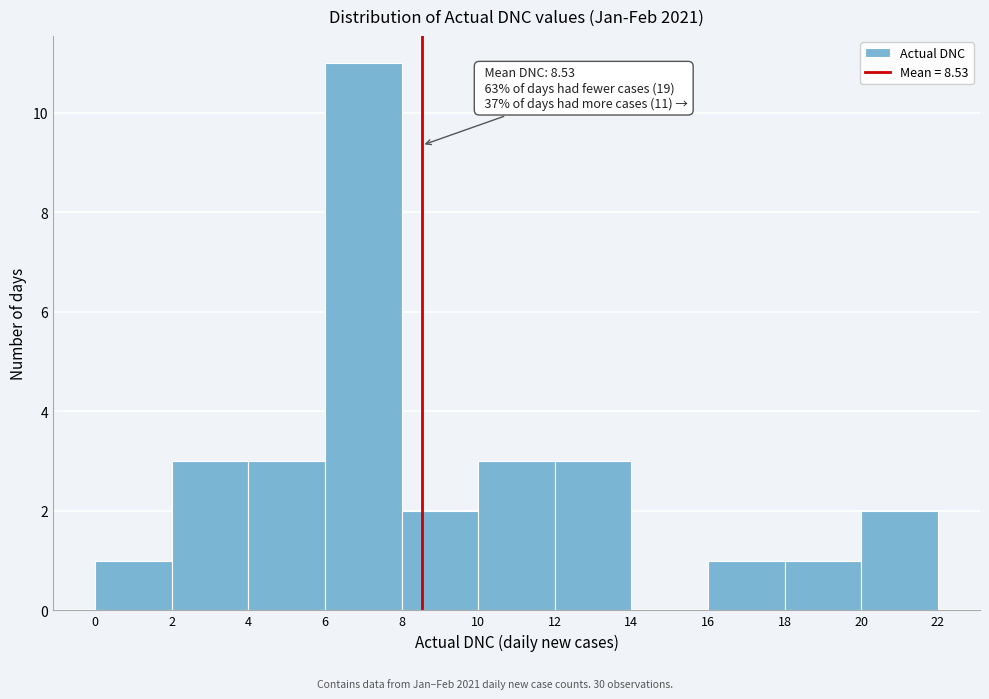

Which range on the x-axis has the tallest bar?

6 to 8